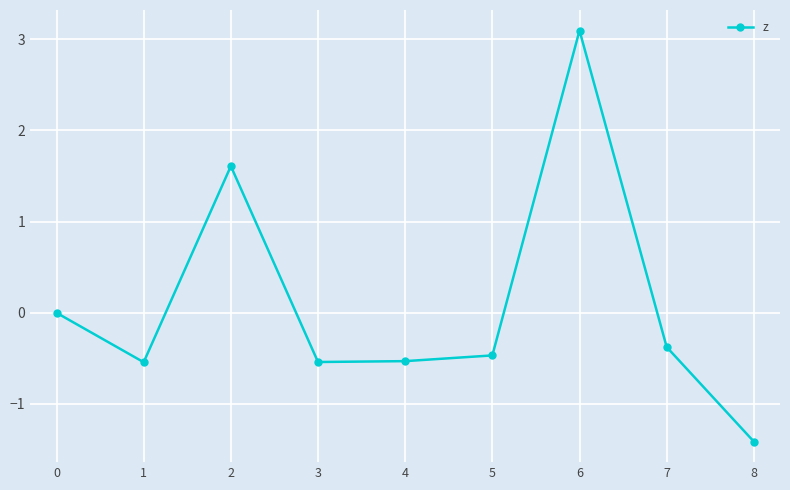

What is the value of the 9th point from the left?

-1.4